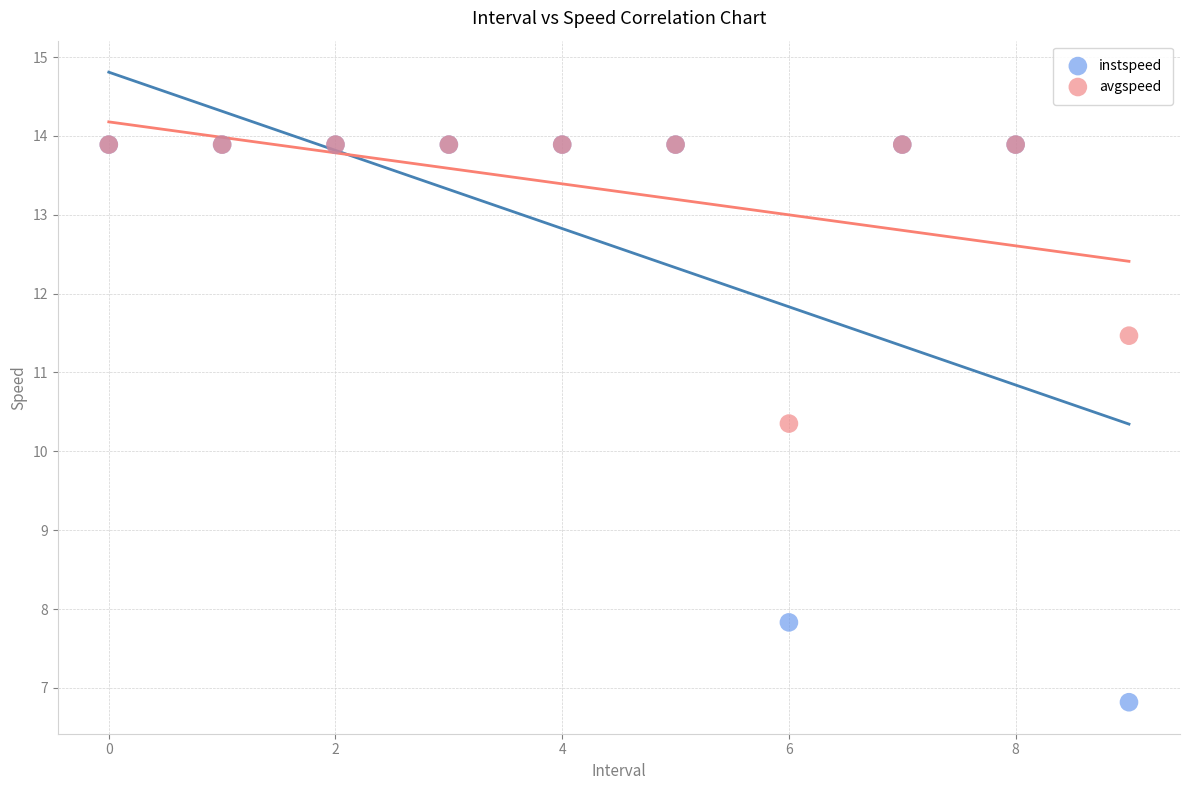

Which series contains the lowest Y value?

instspeed